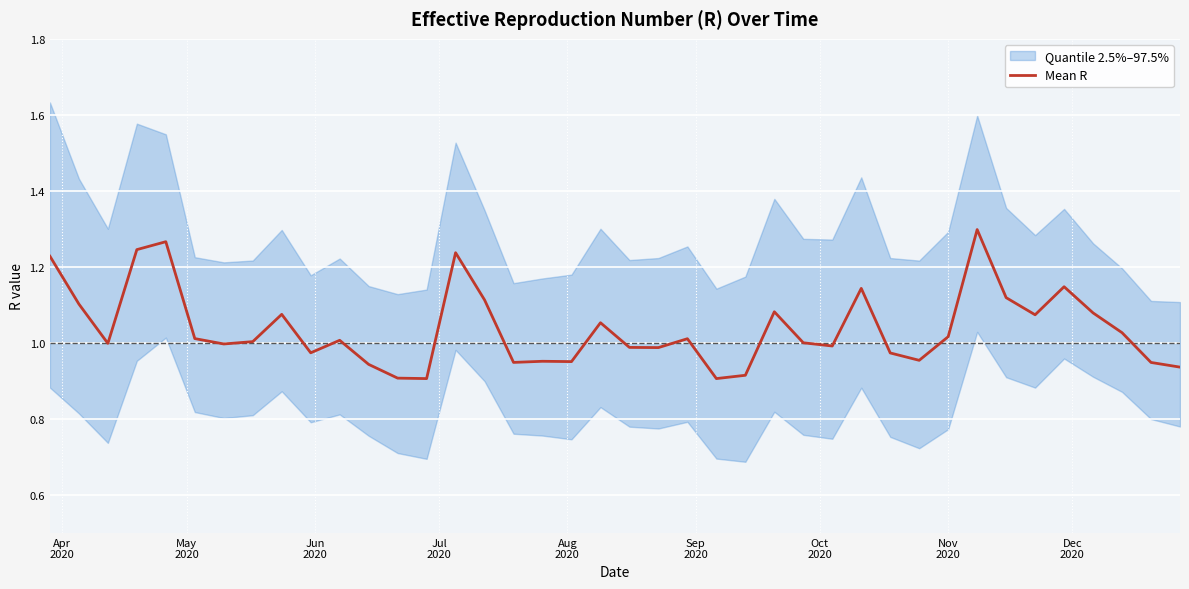

At which label does the data first exceed 1?

Apr
2020